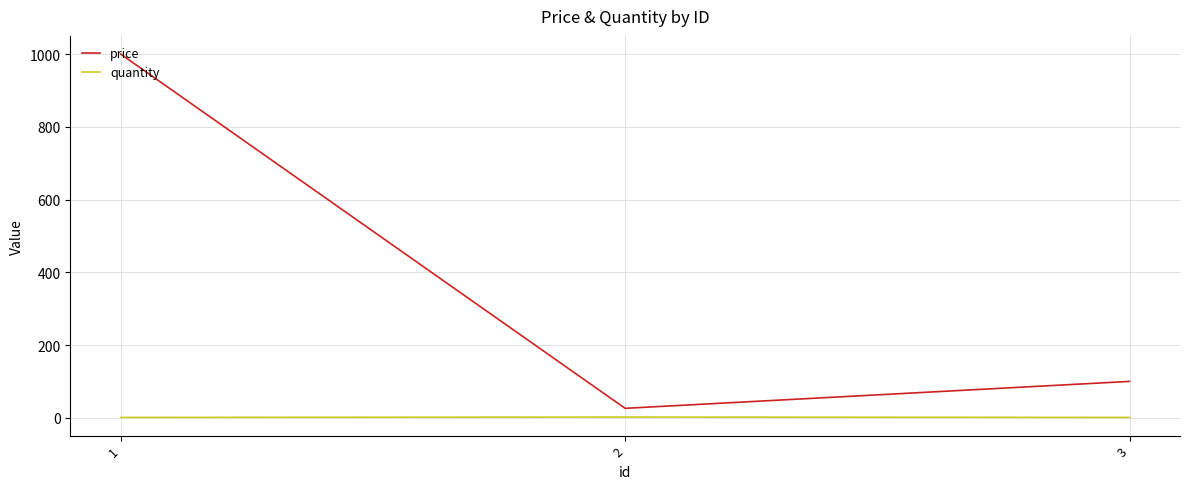

What is the smallest value displayed?

1.0